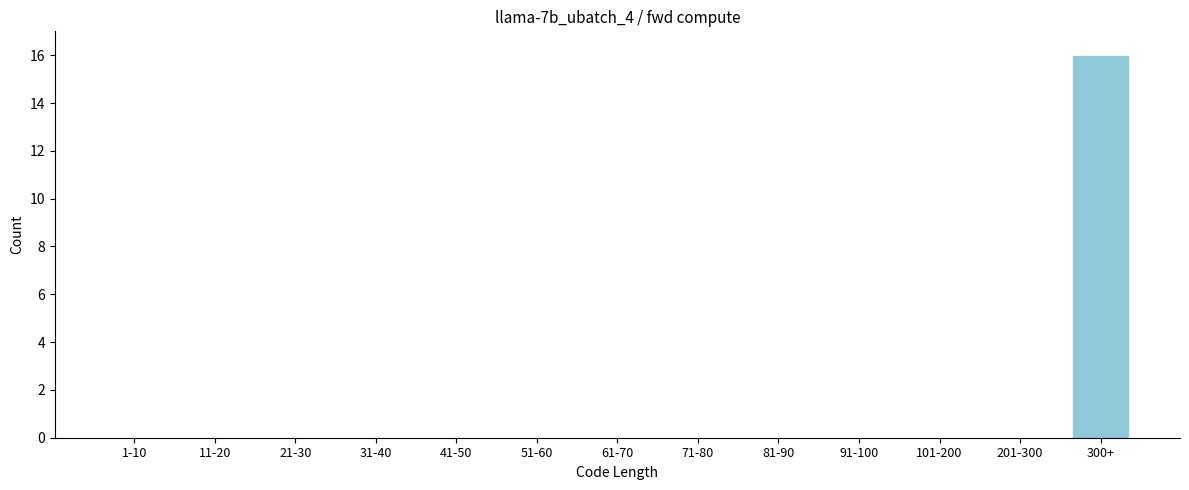

Reading left to right, extract all data points from this chart.

1-10=0	11-20=0	21-30=0	31-40=0	41-50=0	51-60=0	61-70=0	71-80=0	81-90=0	91-100=0	101-200=0	201-300=0	300+=16